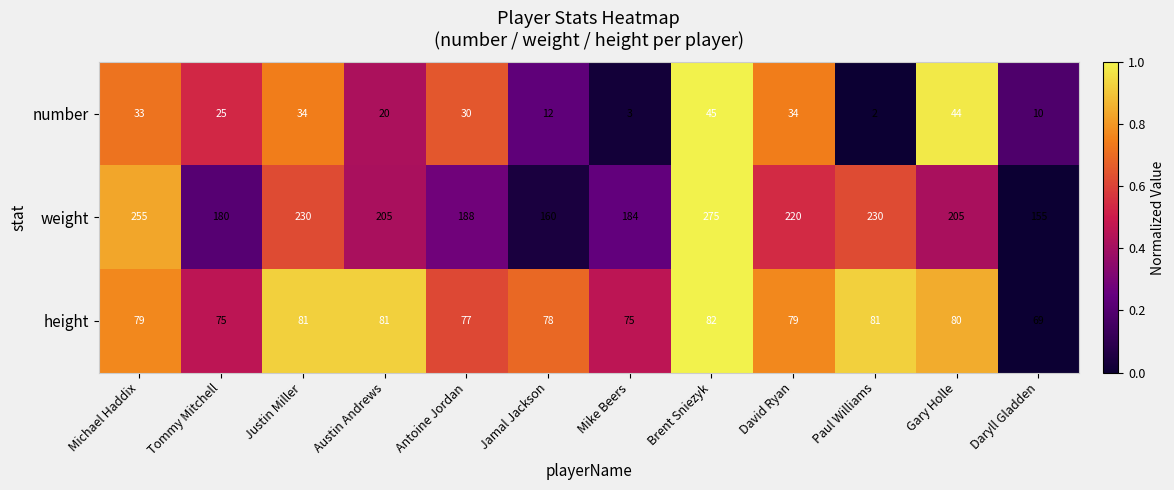

What is the approximate value of weight at Mike Beers, to the nearest 10?

180